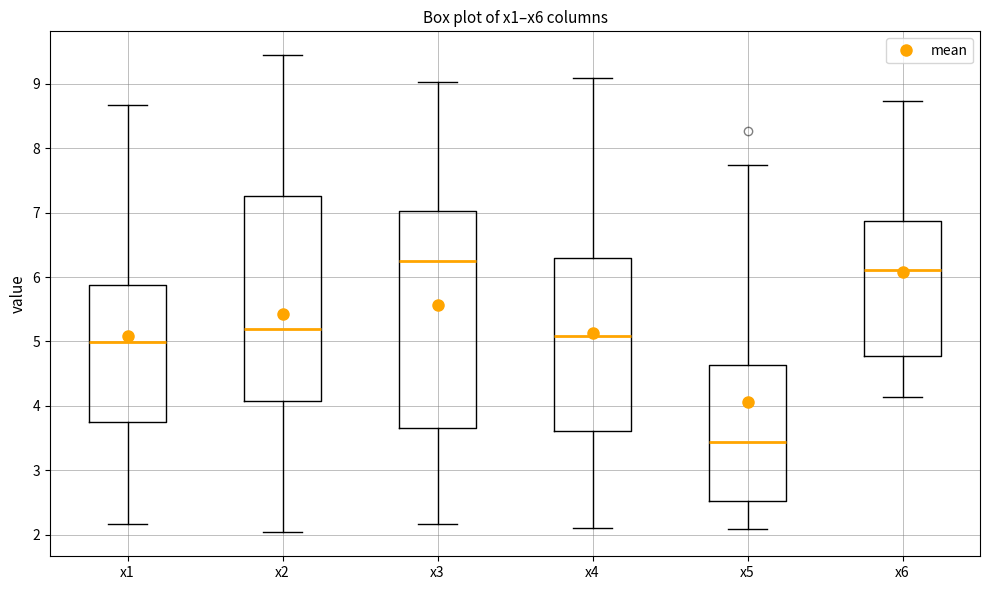

Where is the lower edge of the box for x4 on the y-axis? The values are not printed on the chart, so give them approximately, as read against the axis.

3.6